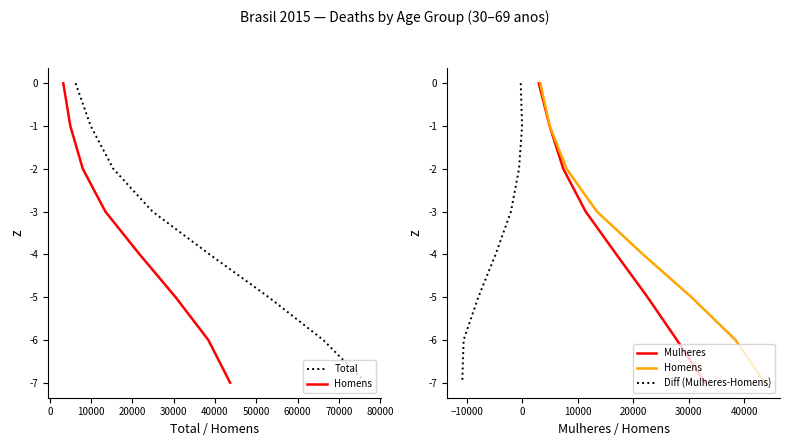

What is the lowest value of the Total series?

-7